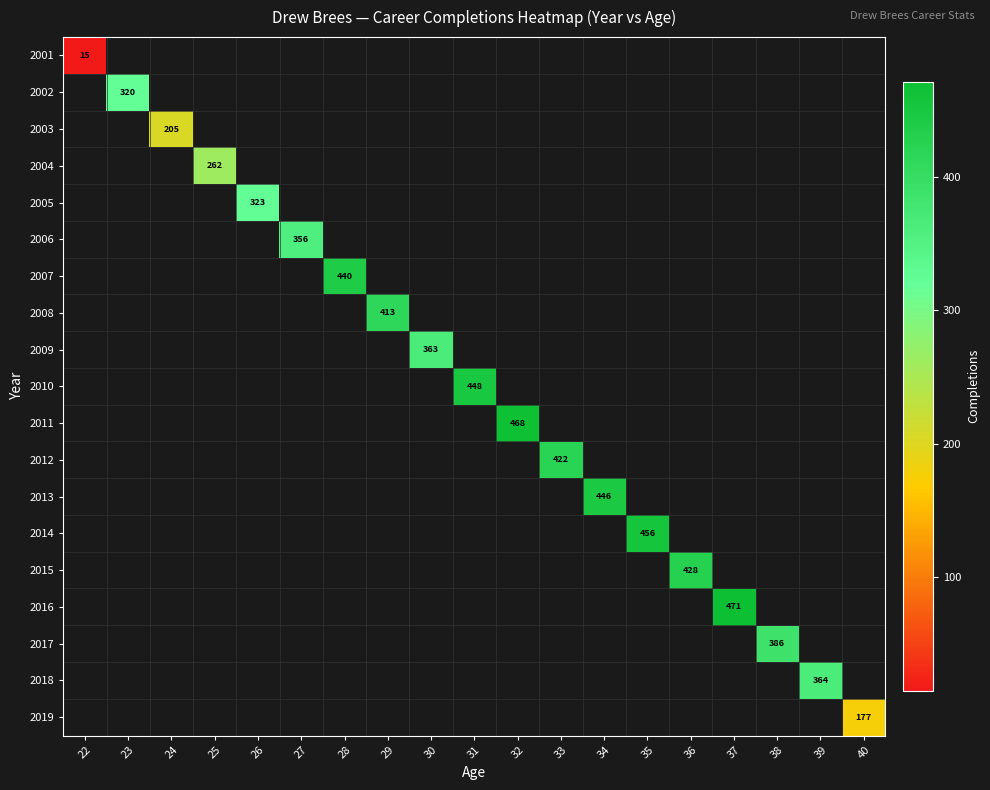

True or false: 2011 has a value of 468 at 32.

True